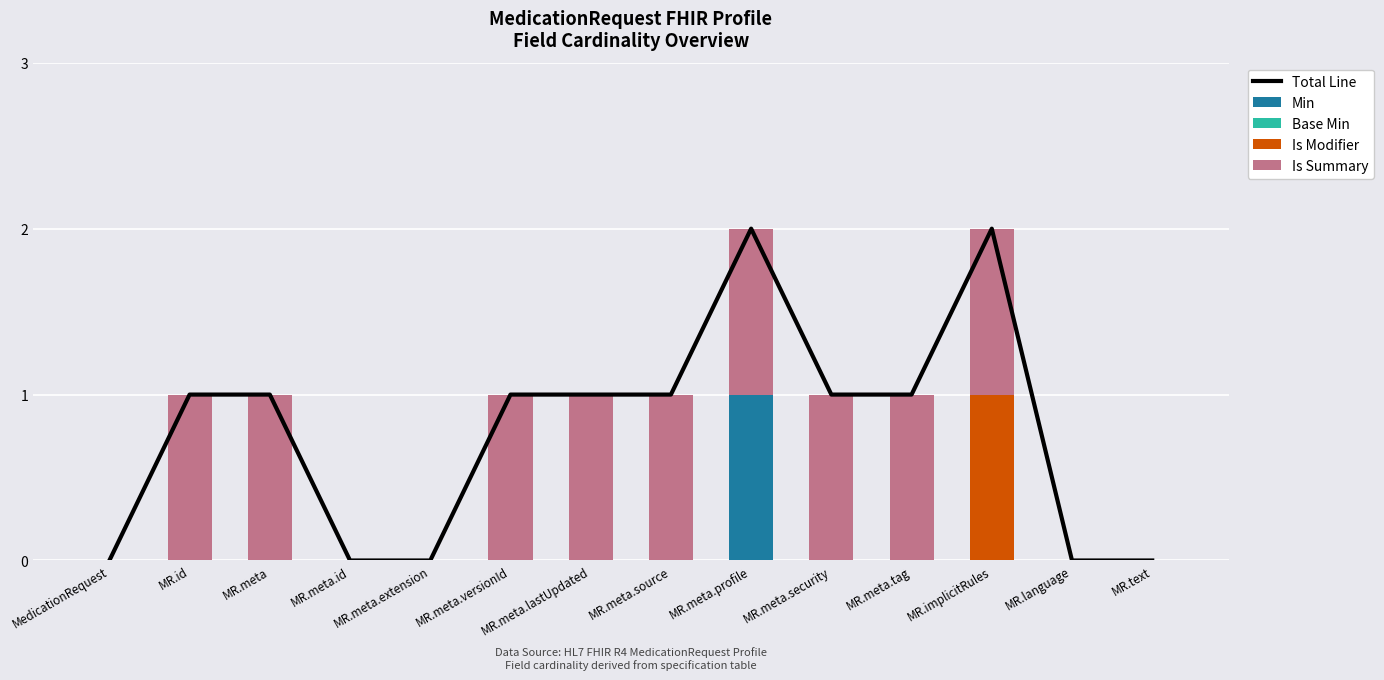

At which category does the chart reach its minimum across all series?

MedicationRequest